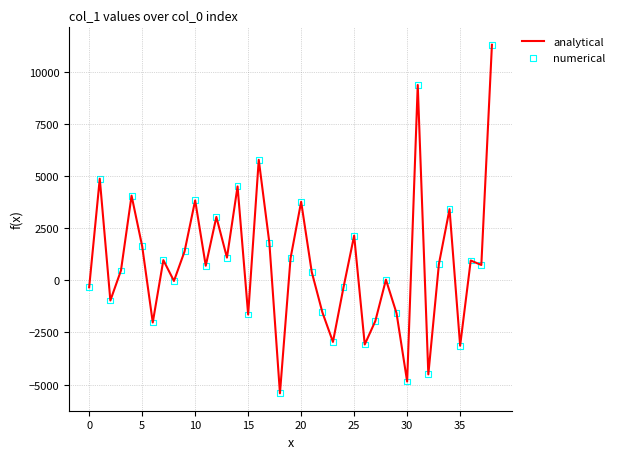

What is the minimum value shown in the chart?

-5412.8